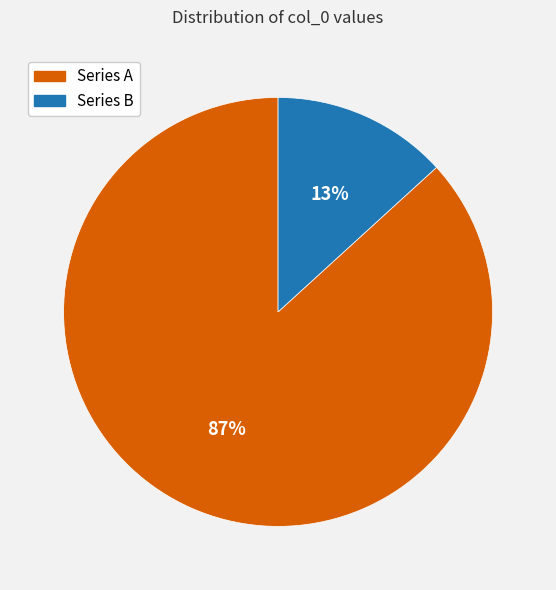

To the nearest percent, what is the difference between the largest and smallest slice percentages?

74%